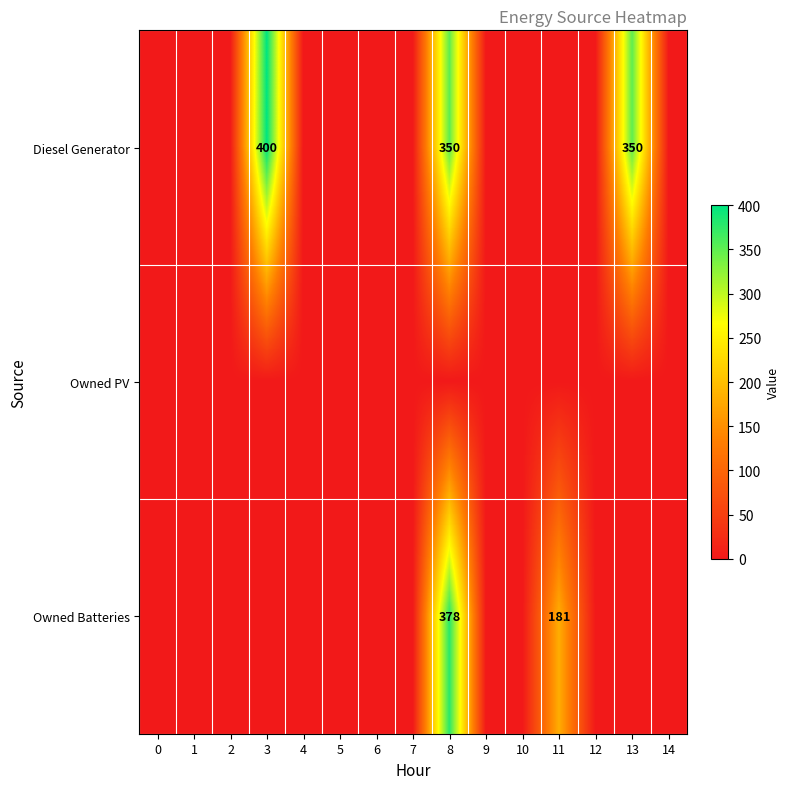

Is the value of Owned PV at 6 greater than the value of Owned Batteries at 10?

No